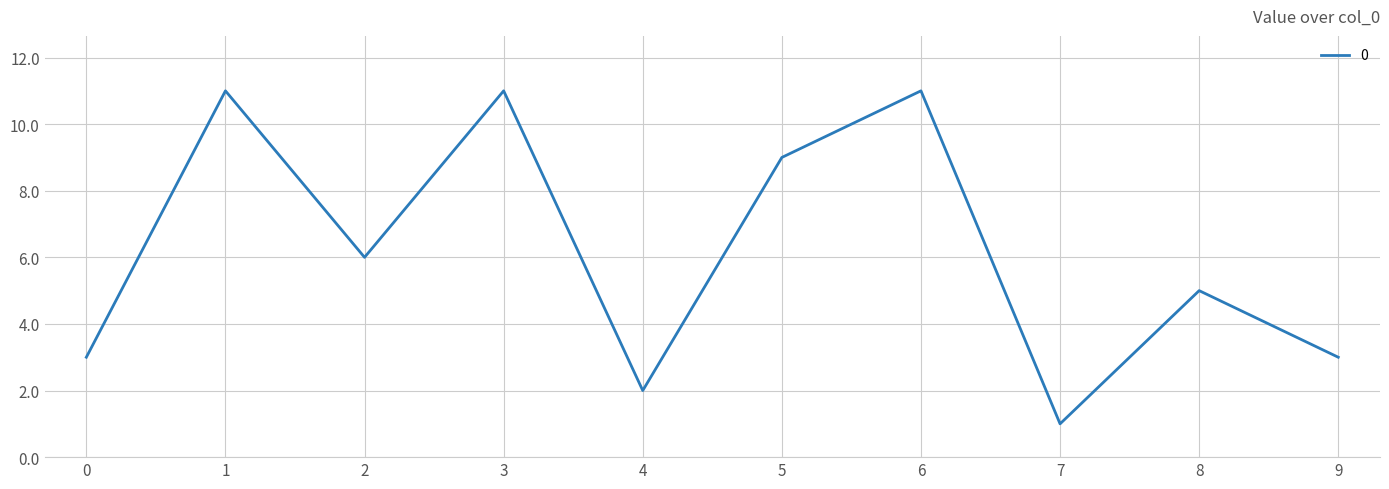

What is the average value?

6